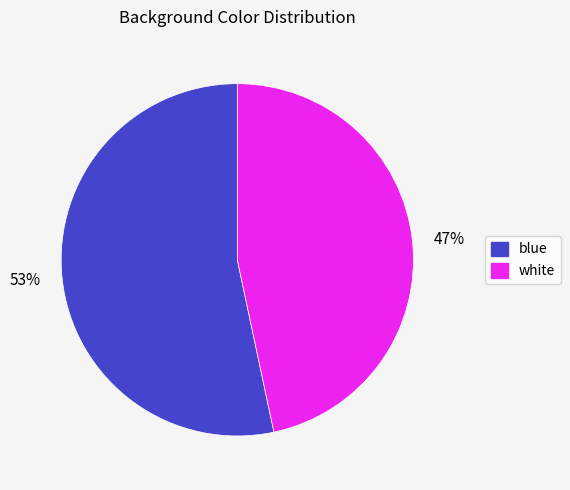

The 47% slice represents 39% of the pie. True or false?

False